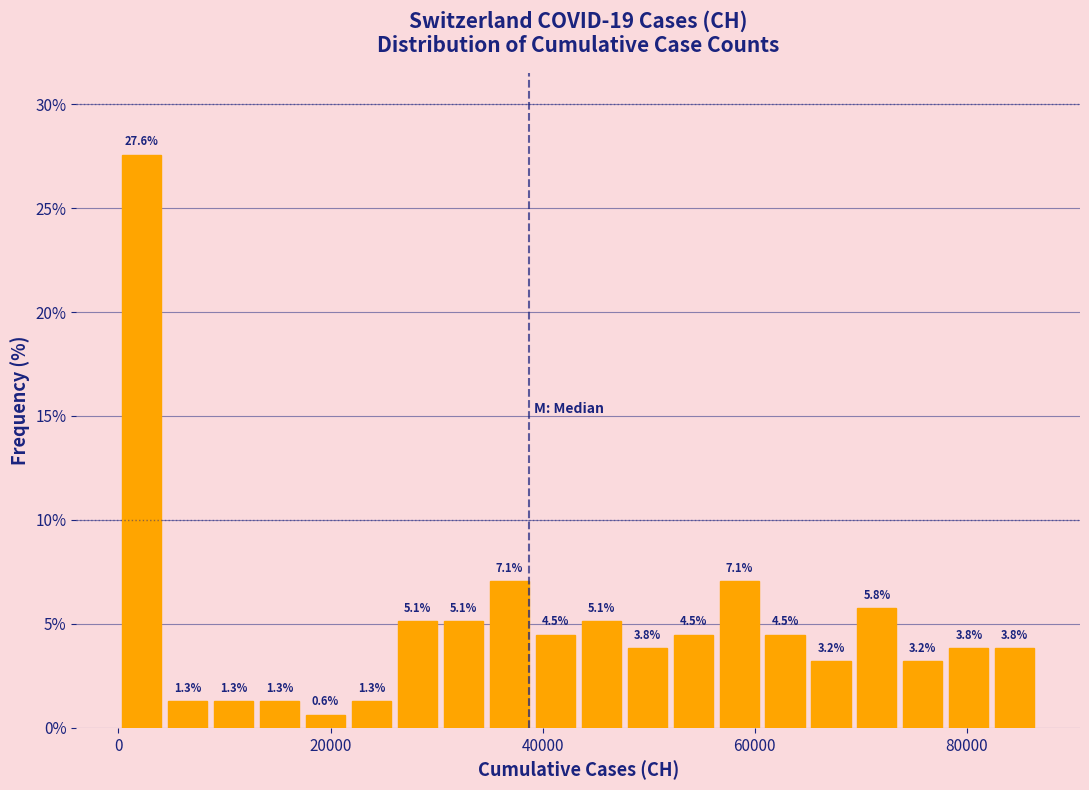

Around what value on the x-axis is the tallest bar? Give the approximate position of its centre, as read against the axis.

2000